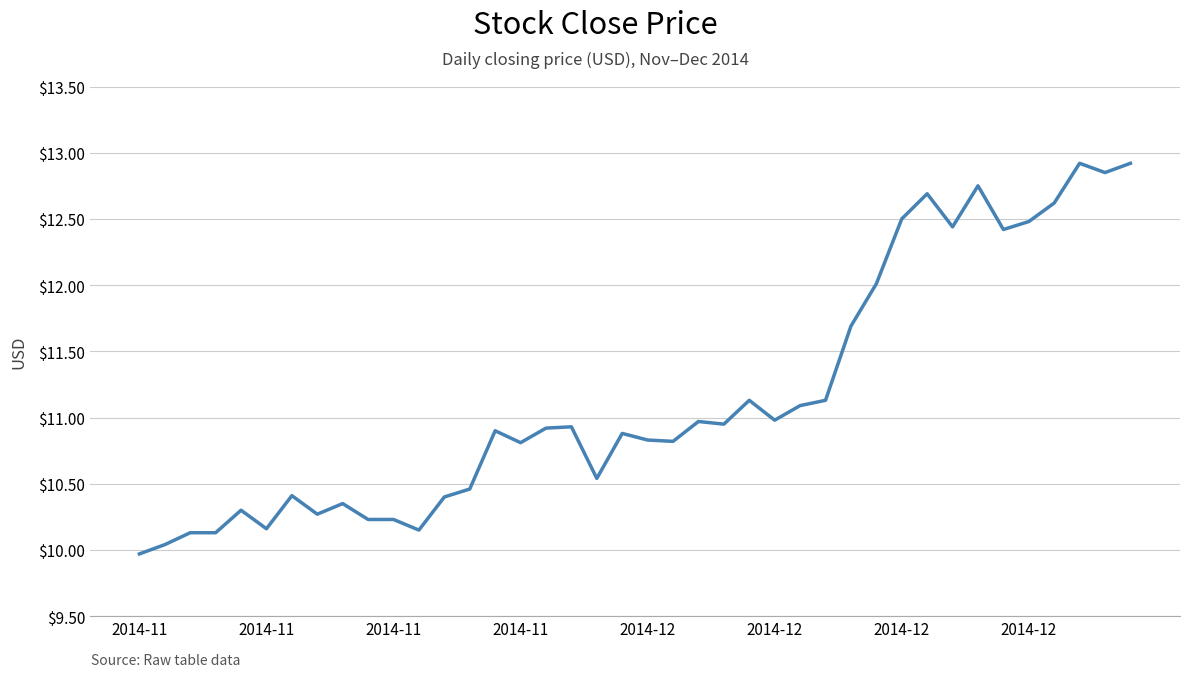

What is the smallest value displayed?

10.0